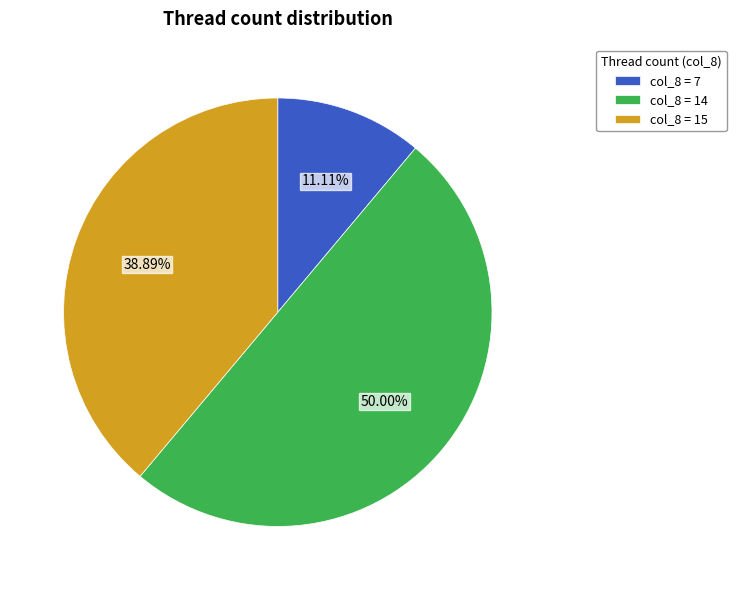

Does col_8 = 15 account for over 50% of the chart?

No